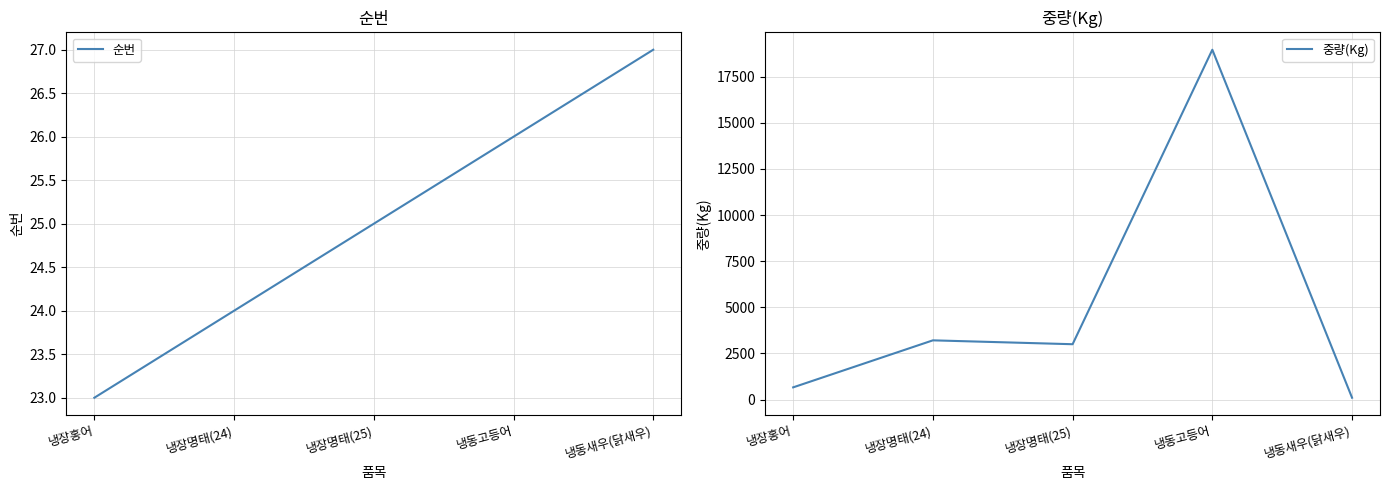

True or false: 중량(Kg) and 순번 intersect in this chart.

False